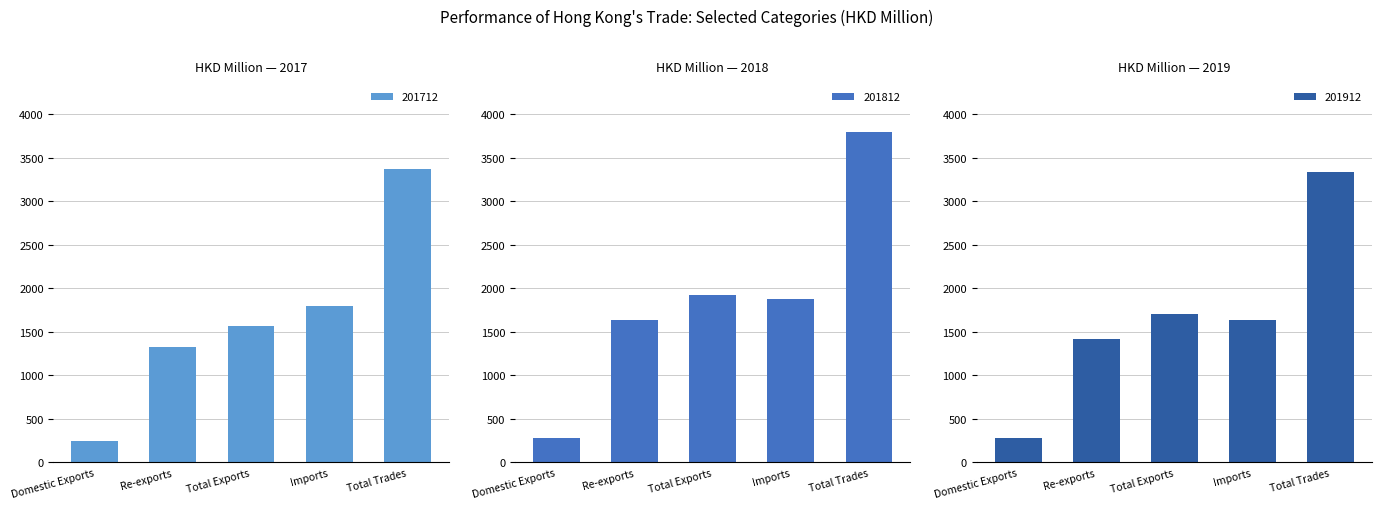

Reading left to right, what are all the values shown in this chart?

201712: 245.2	1326.1	1571.3	1793.5	3364.8
201812: 282.2	1637.3	1919.5	1875.8	3795.3
201912: 284.6	1418.2	1702.8	1631.7	3334.5